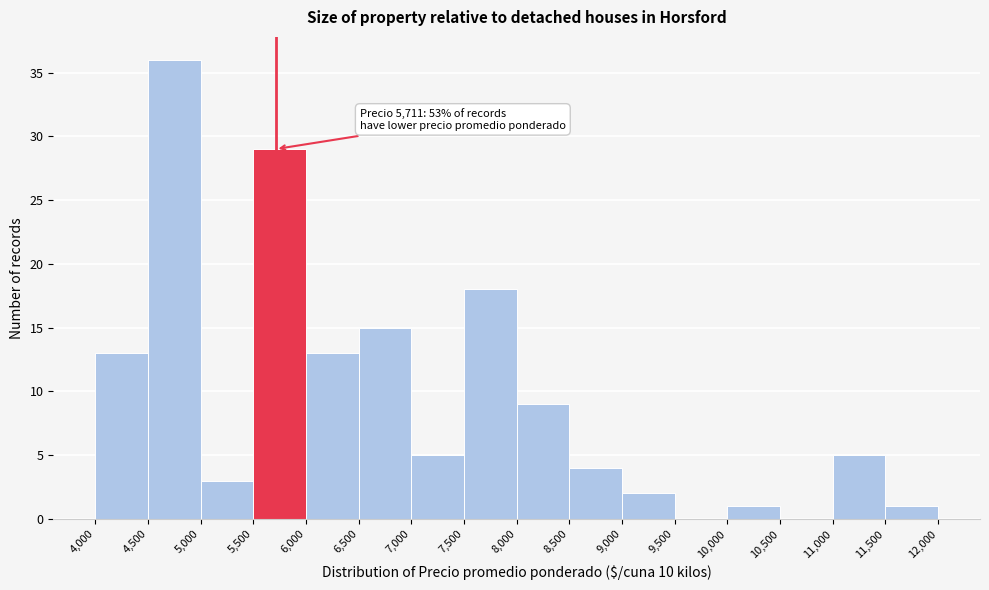

Which range on the x-axis has the tallest bar?

4,500 to 5,000